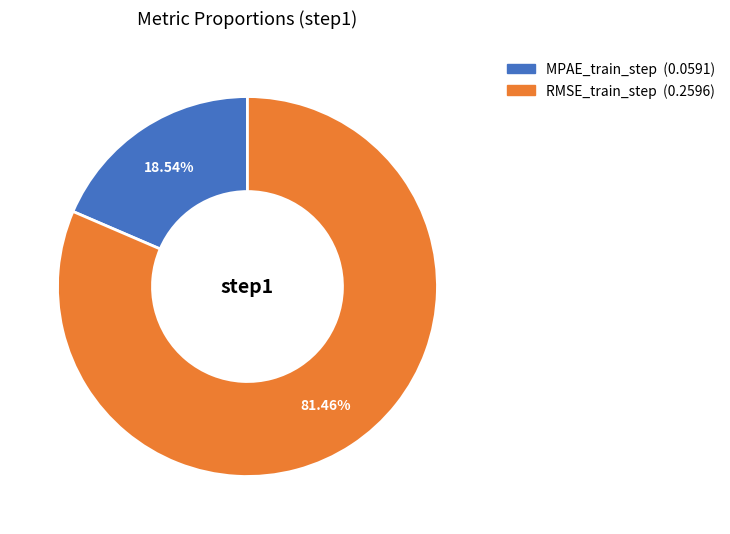

Which slice is the smallest?

MPAE_train_step